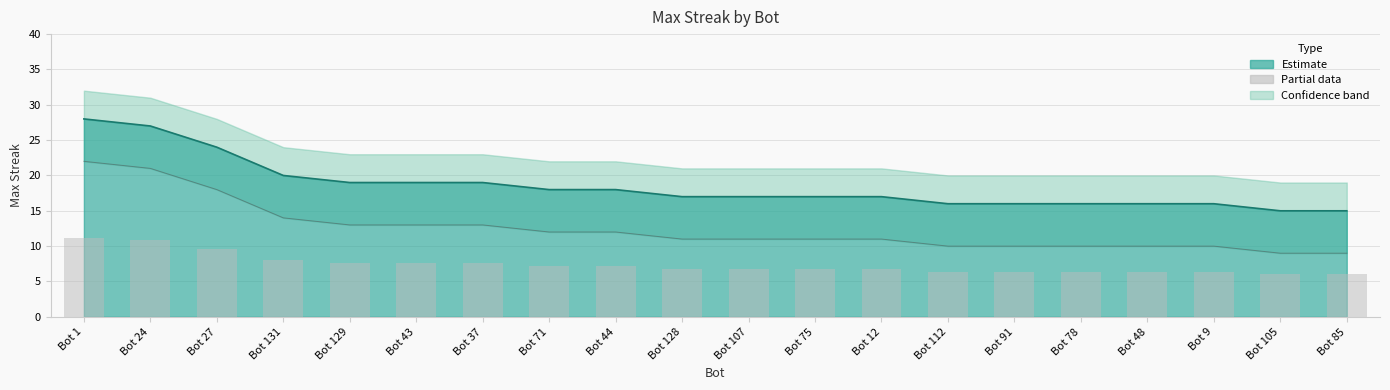

True or false: the data shows 9.6 at Bot 27.

True